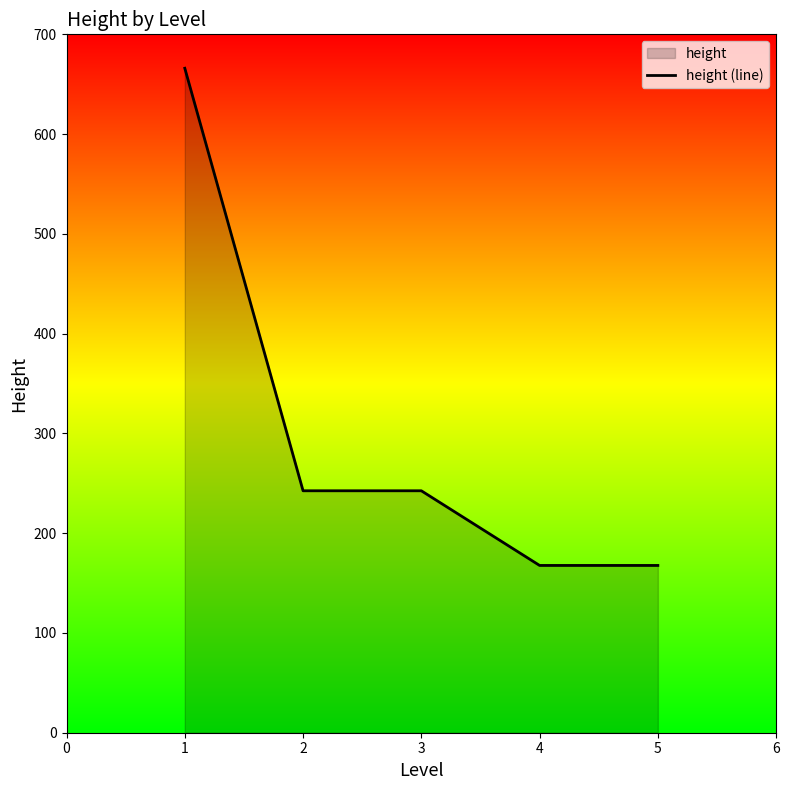

How many data points are less than 242?

2